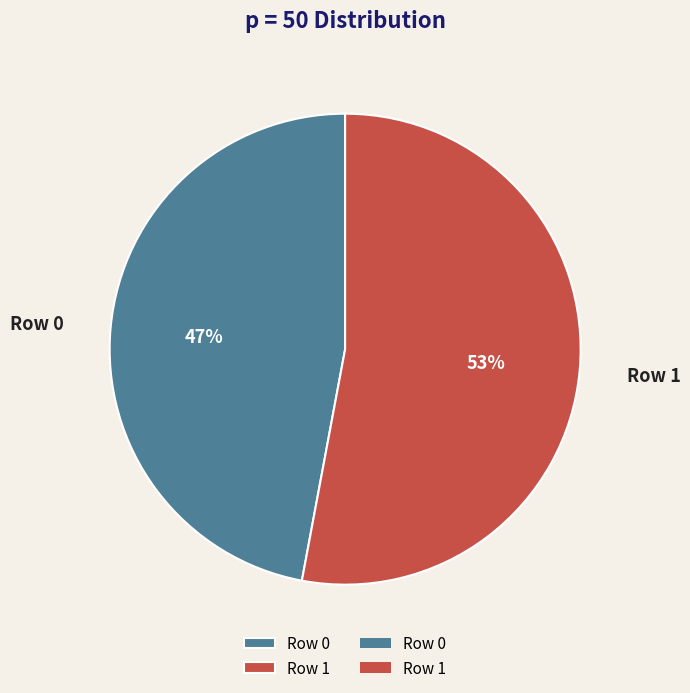

Rank the categories by value from highest to lowest.

Row 1, Row 0